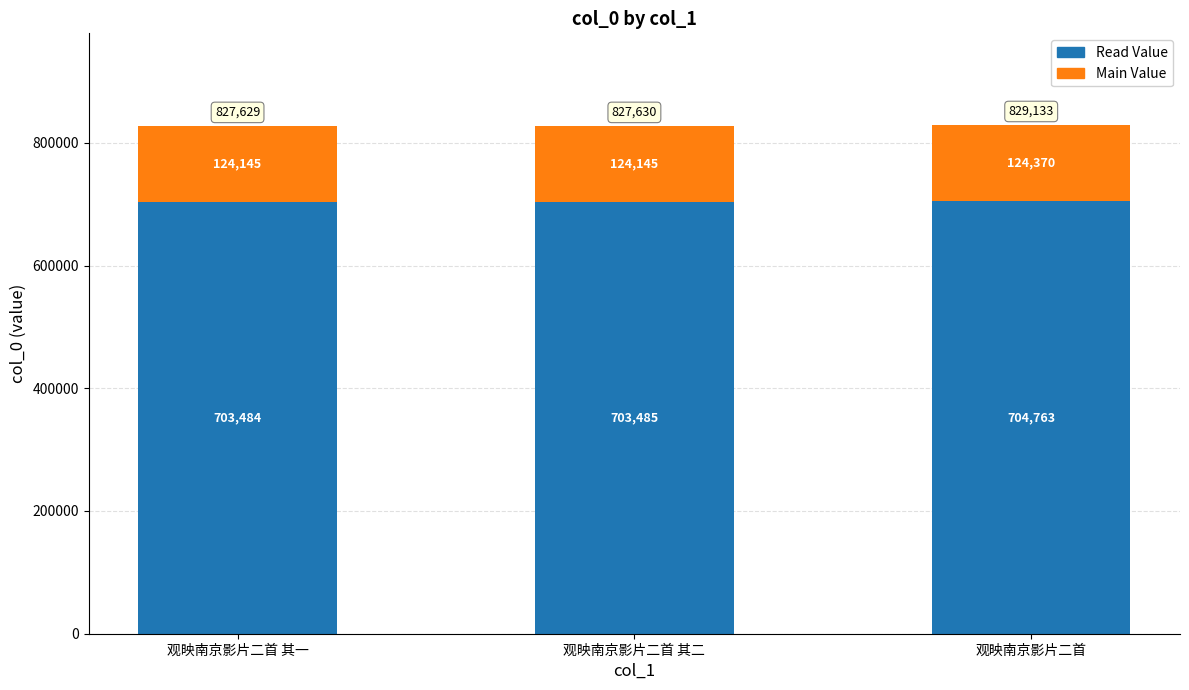

At which label is Read Value closest to 704123?

观映南京影片二首 其二